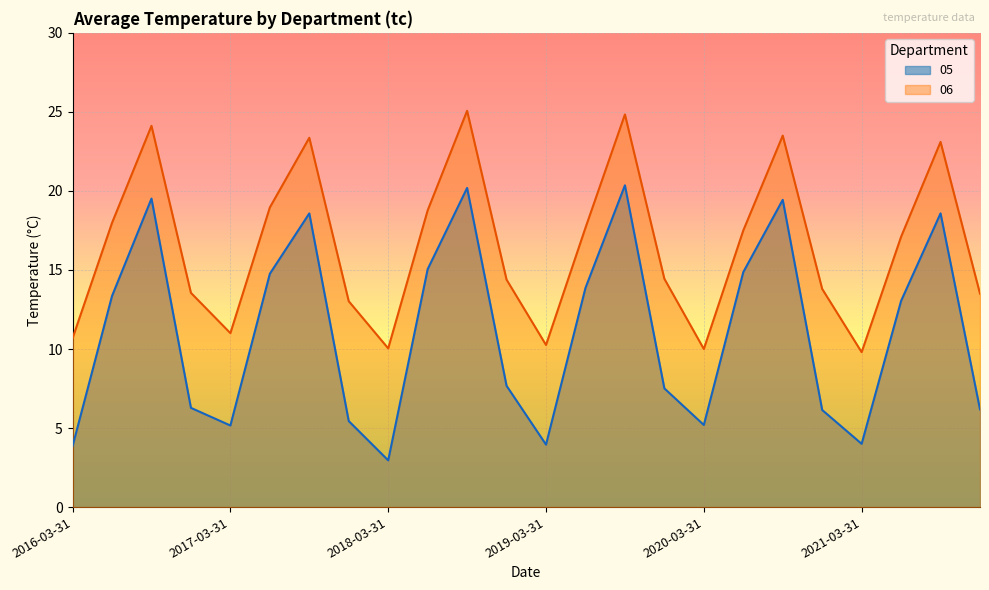

True or false: 05 has more than 1 interior local peaks.

True